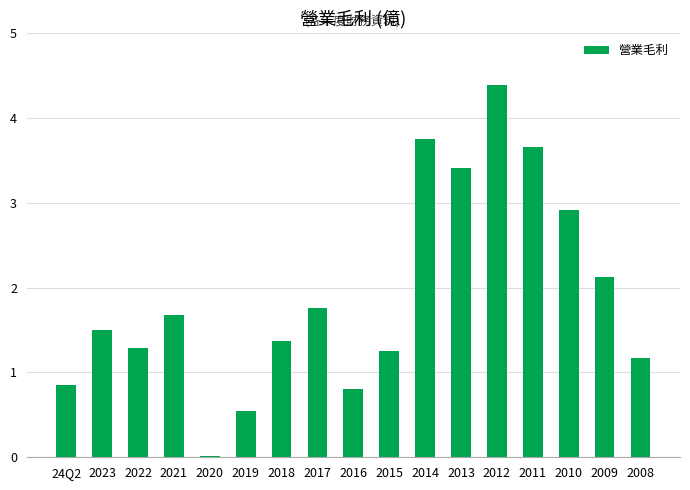

Which label corresponds to the largest value in the chart?

2012